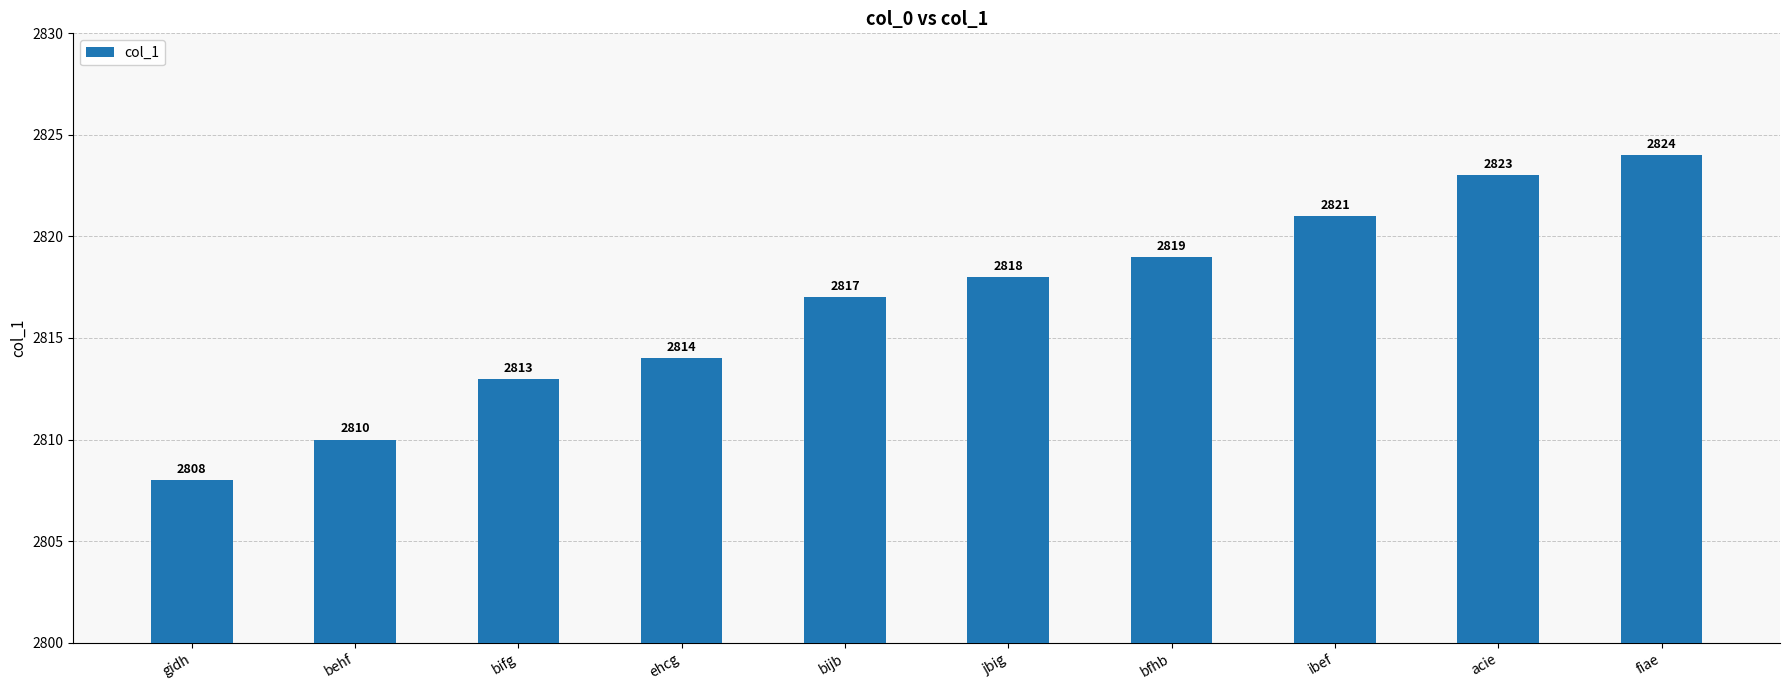

How many categories are shown in the chart?

10